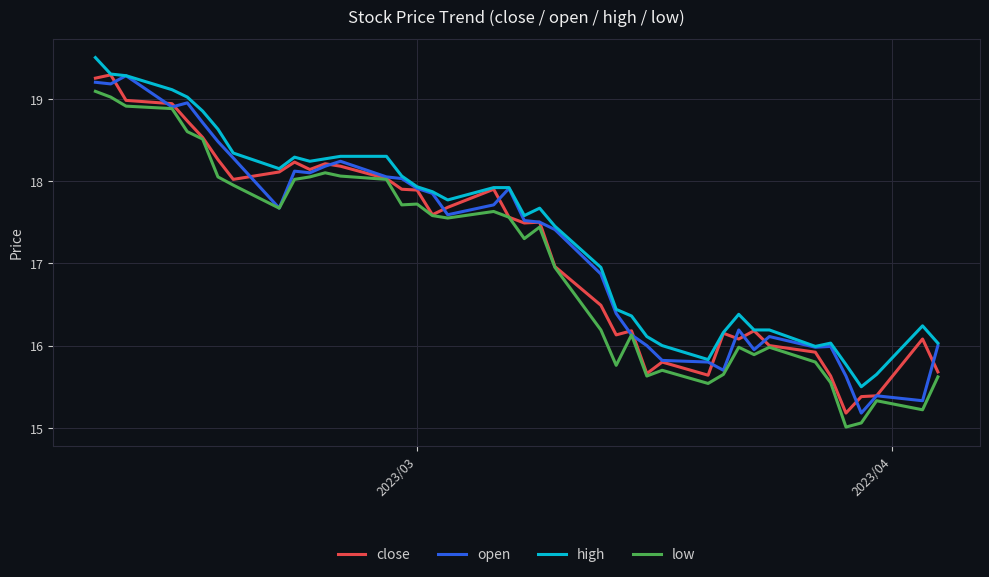

What is the highest value of the open series?

19.3